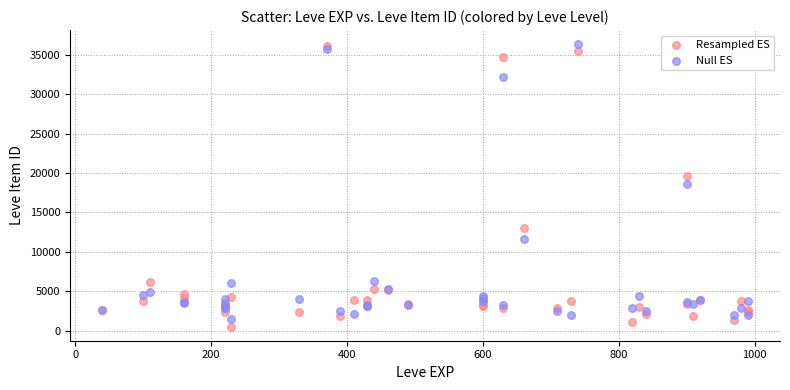

What is the X range (max minus min) for the scatter plot?

950.0